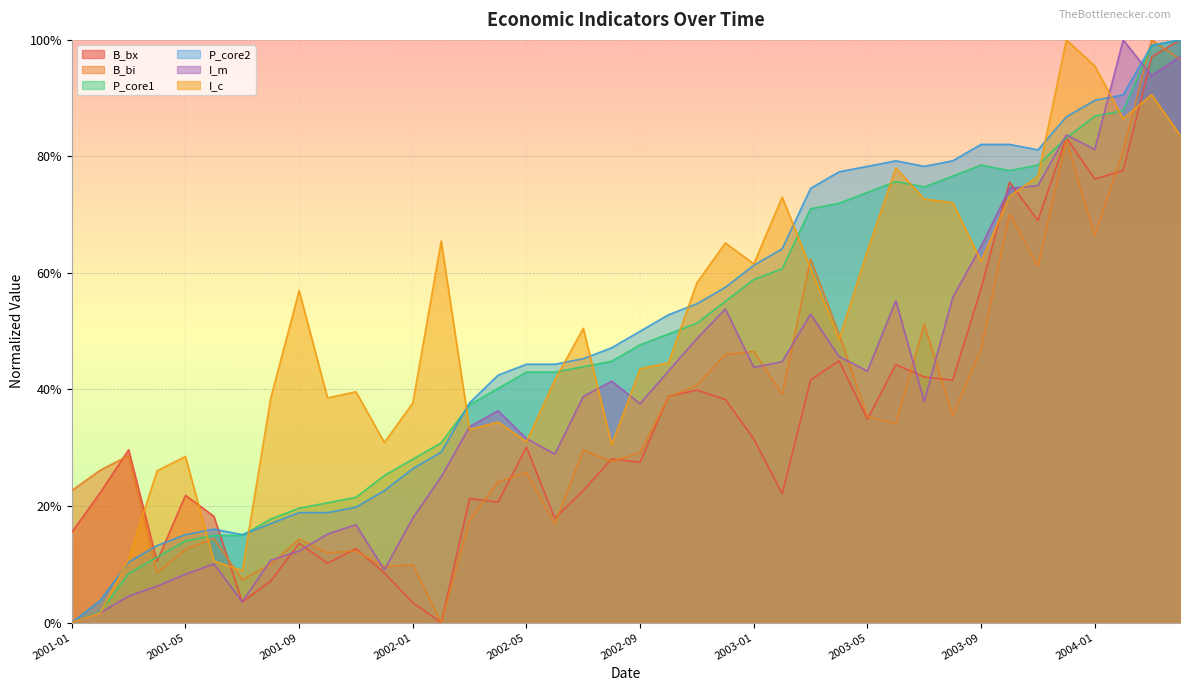

What is the sum of the I_c values at 2002-06 and 2002-07?

0.9